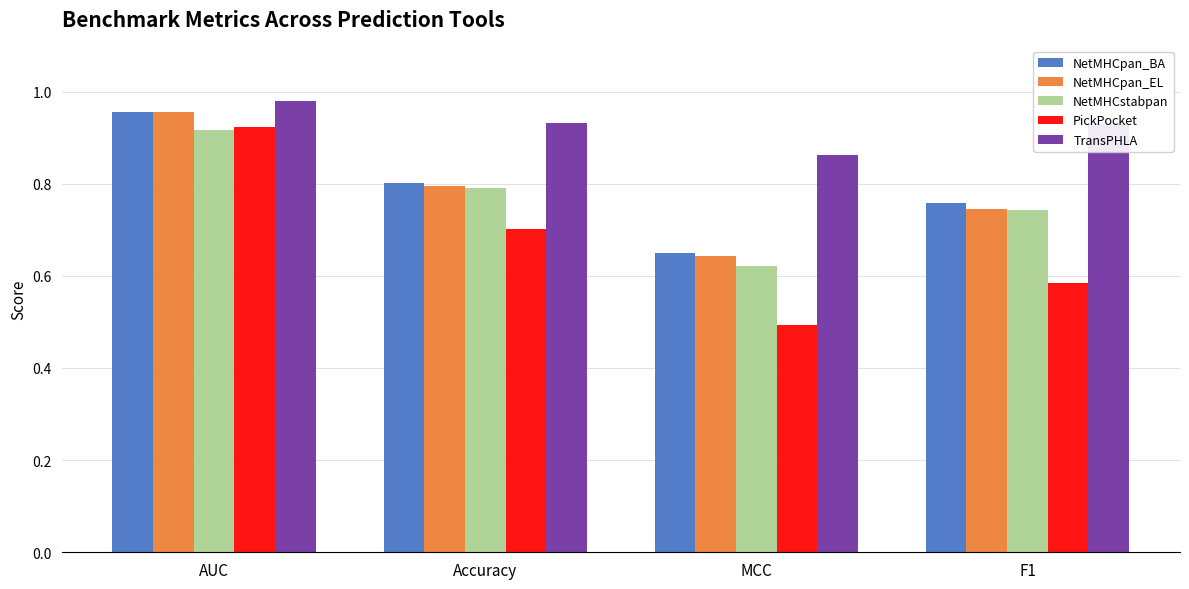

What is the spread (max minus min) of values at Accuracy?

0.2